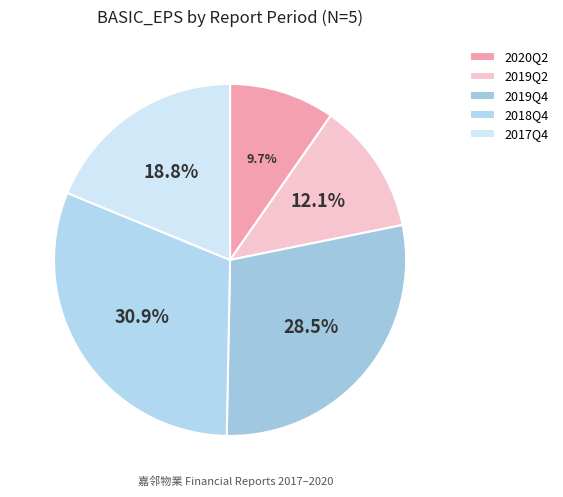

Does 2020Q2 represent more than half of the total?

No